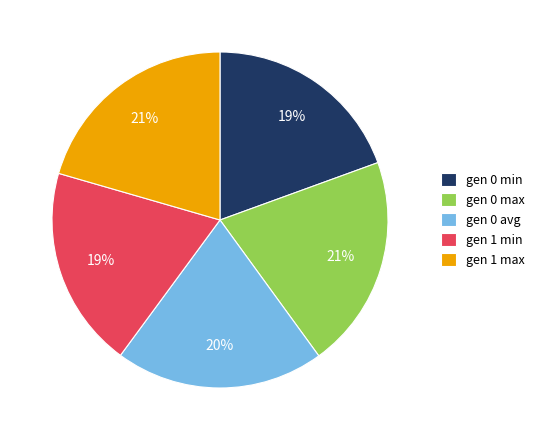

Is the sum of gen 1 max and gen 0 avg greater than half?

No